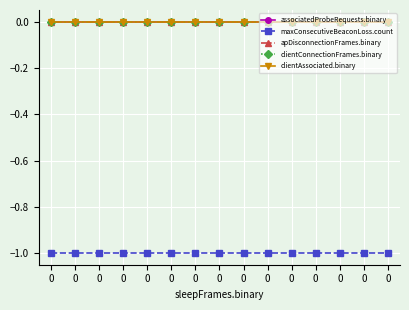

Which series has the largest total across all categories?

associatedProbeRequests.binary